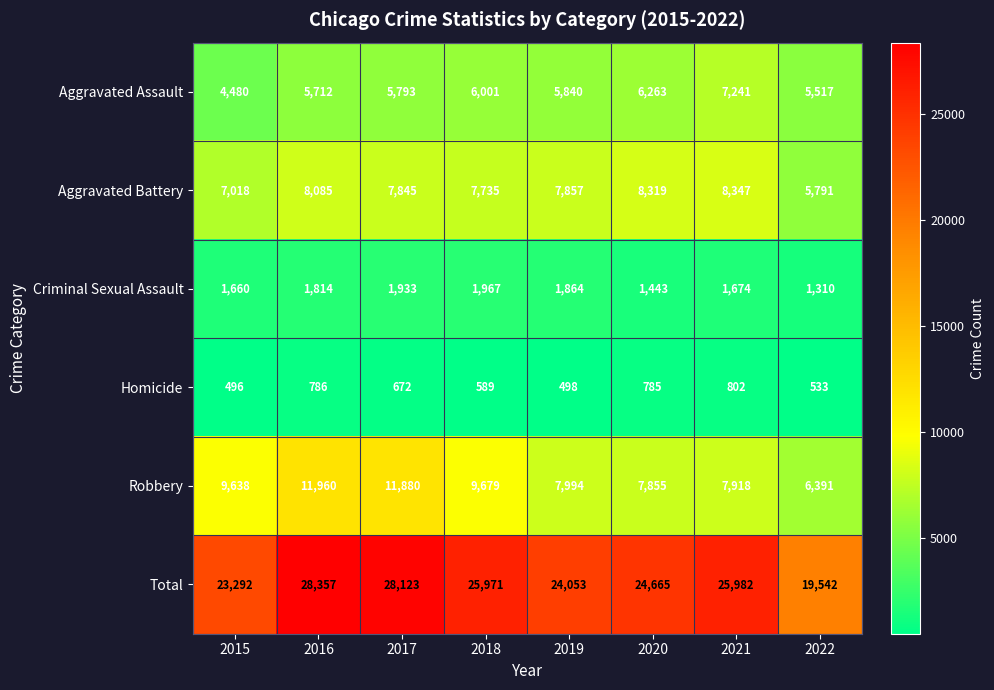

How many distinct data groups are displayed?

6